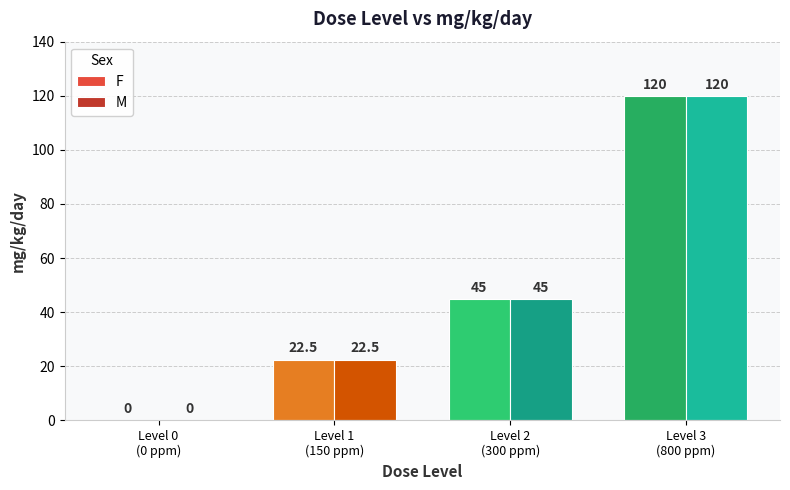

What is the sum of all M values?

187.5